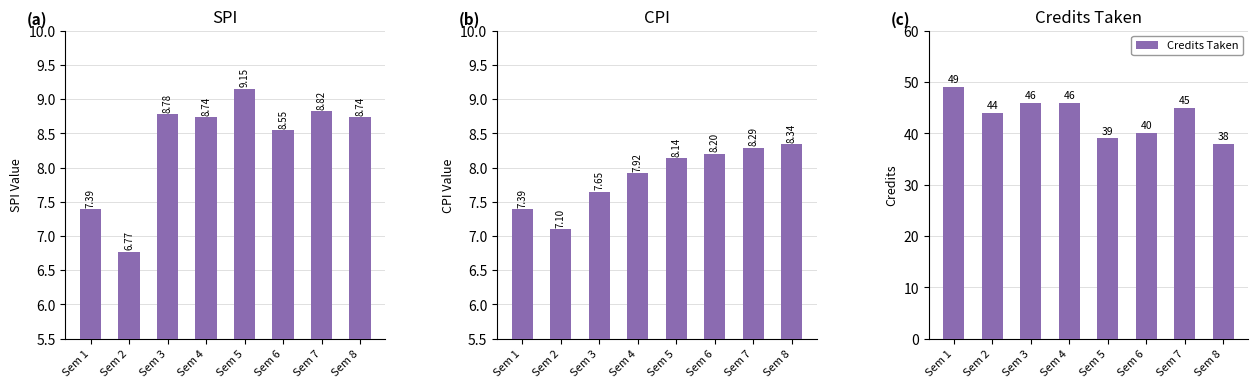

Which series has the largest total across all categories?

Credits Taken